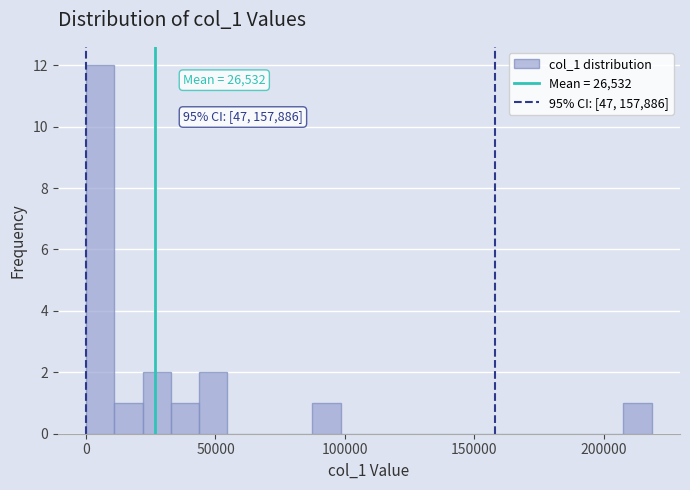

Around what value on the x-axis is the tallest bar? Give the approximate position of its centre, as read against the axis.

5000